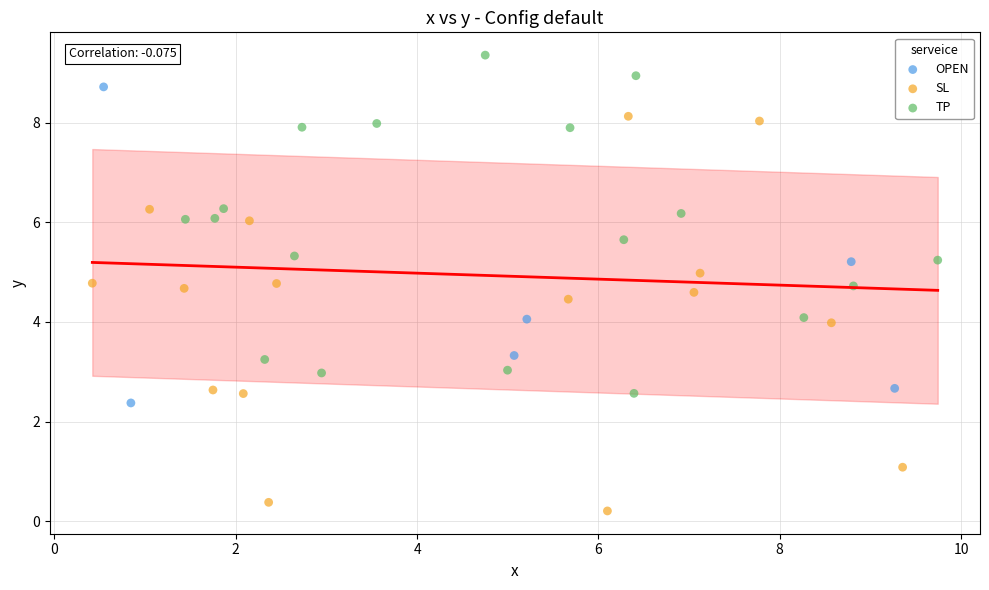

Which series contains the highest Y value?

TP